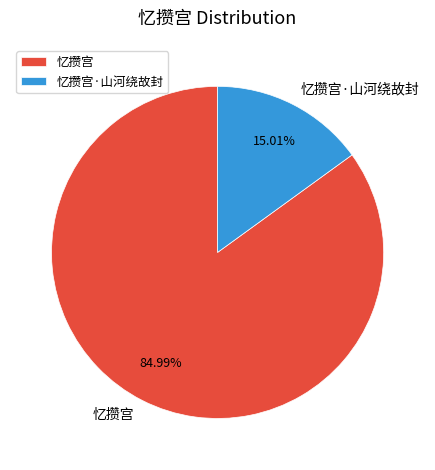

Combined, what portion of the pie is 忆攒宫·山河绕故封 and 忆攒宫?

100.0%